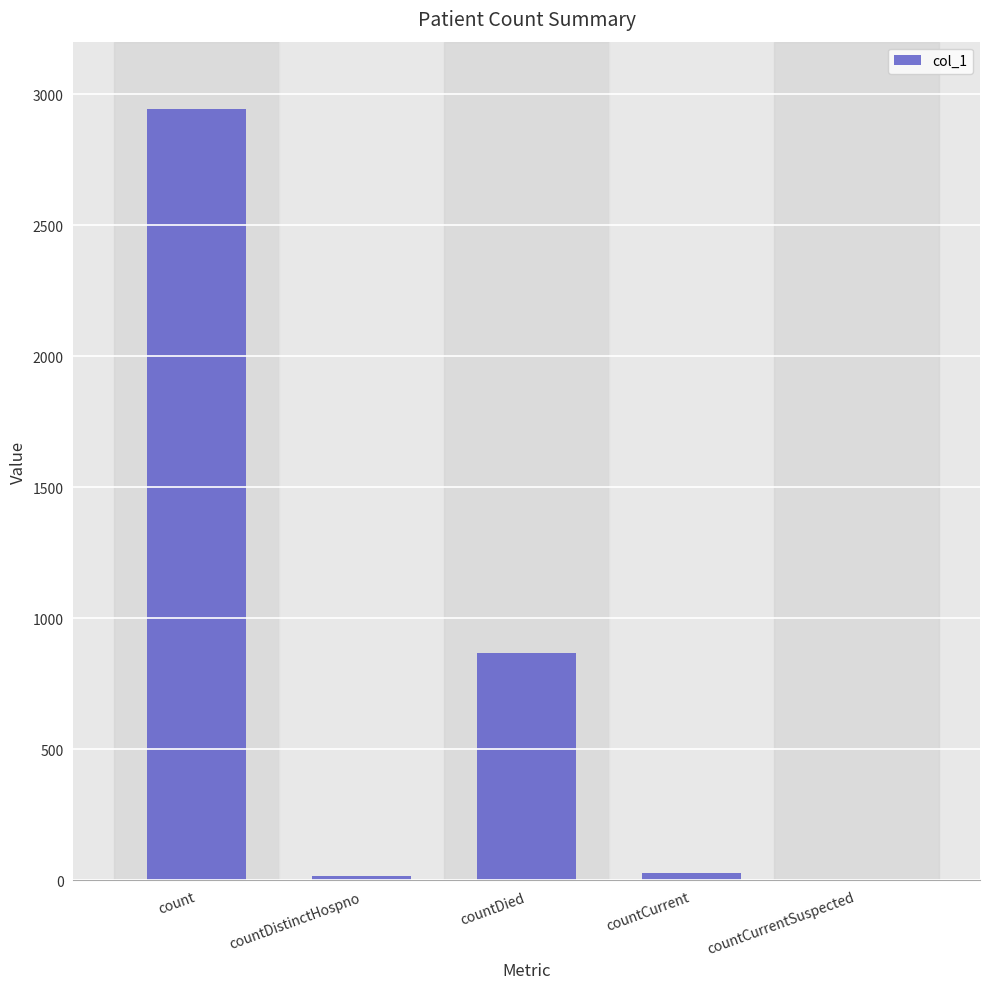

The value at countDied is 868. True or false?

True